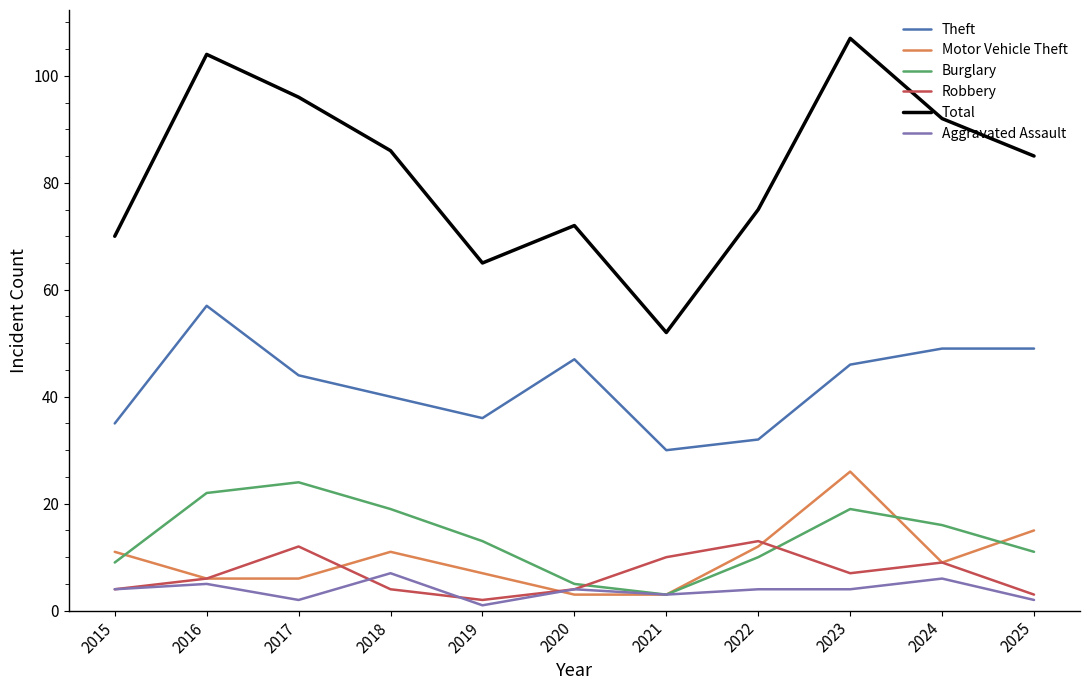

Which series has the largest total across all categories?

Total